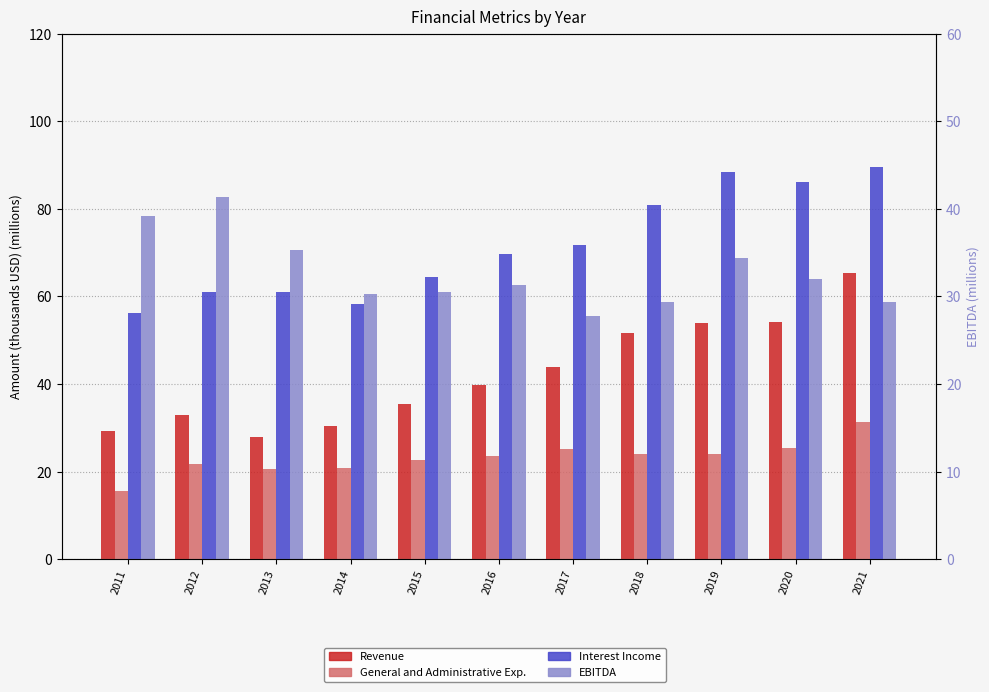

Which label corresponds to the largest value in the chart?

2021